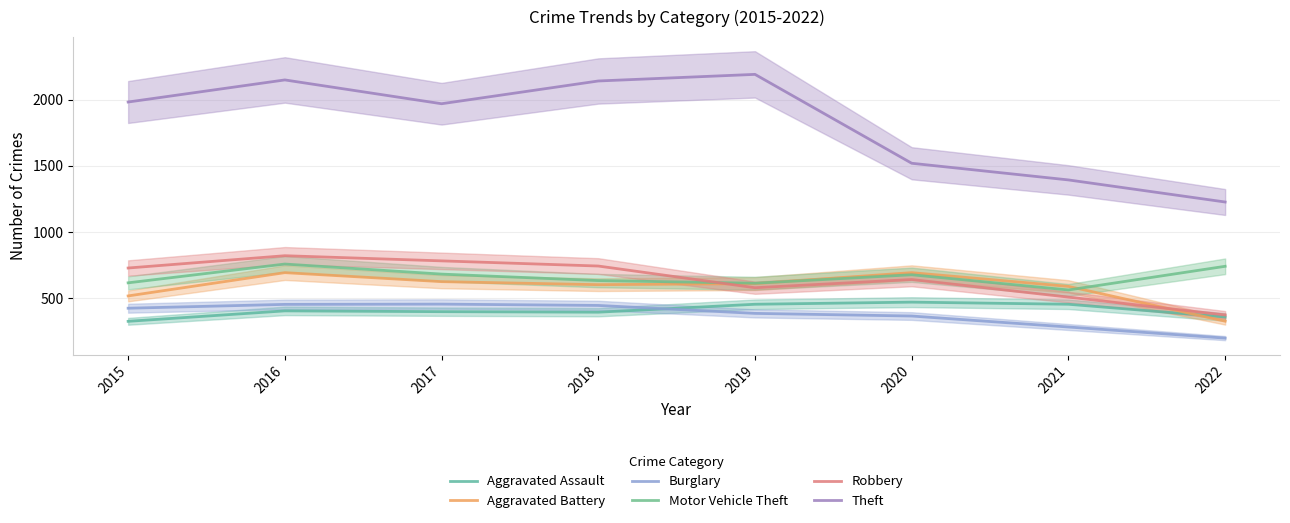

How many data points does each series have?

8